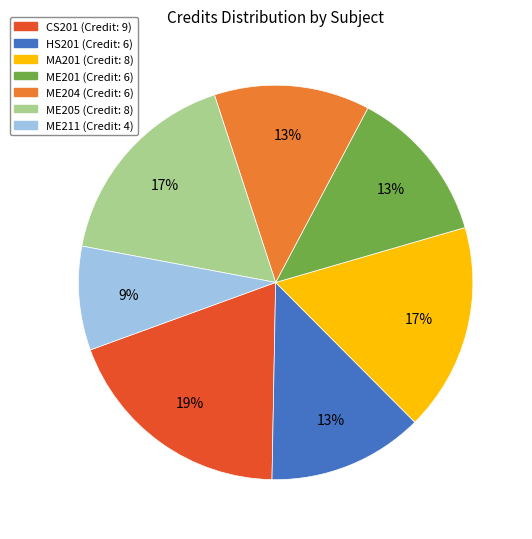

Approximately how many times larger is the value at MA201 compared to HS201?

1.3